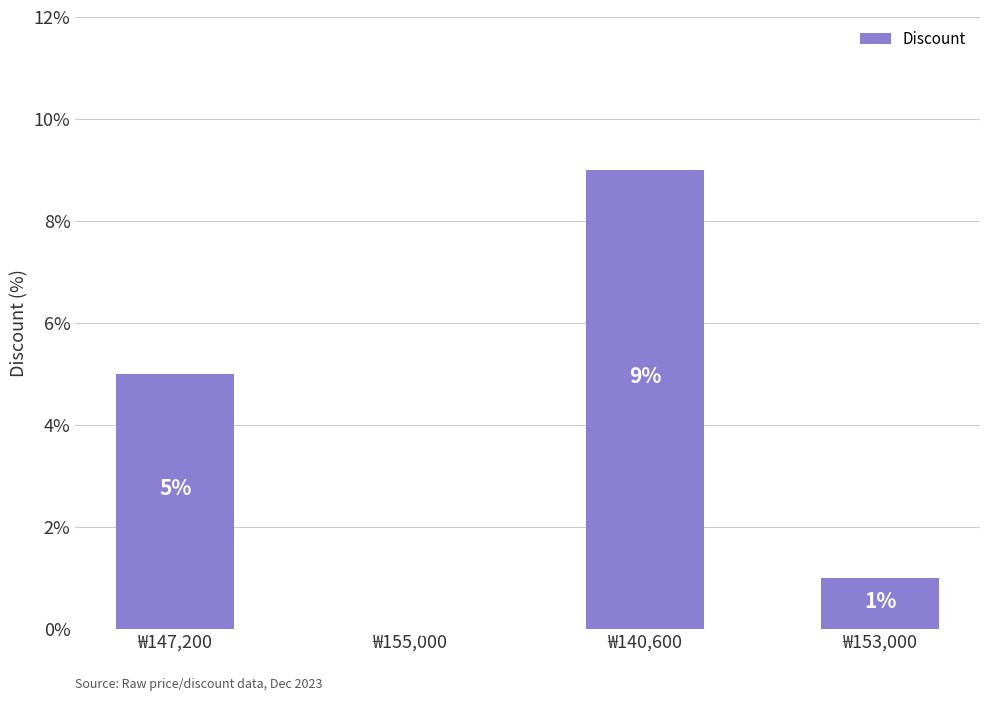

True or false: the data shows 1 at ₩153,000.

True